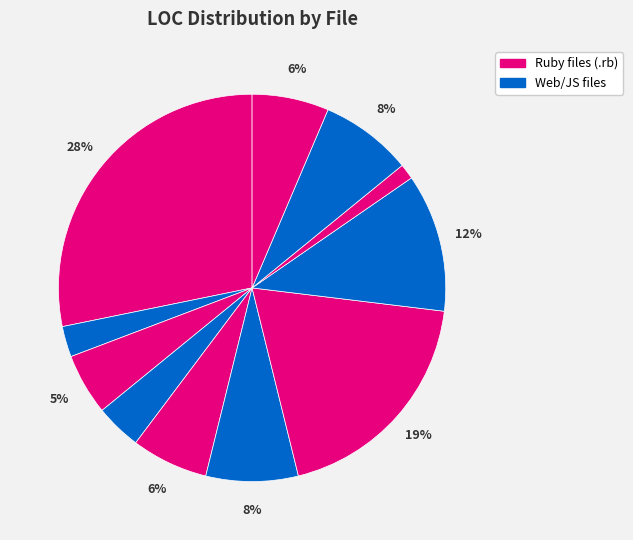

To the nearest percent, what is the difference between the largest and smallest slice percentages?

27%